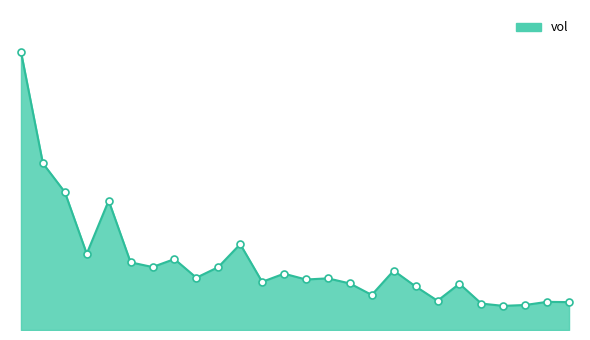

Does the chart have visible grid lines?

No